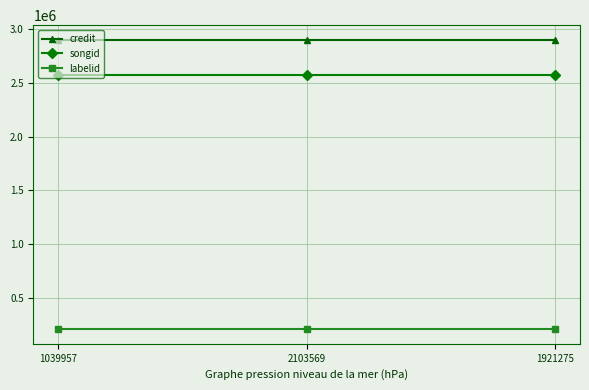

The value of labelid at 2103569 is 210106. True or false?

True